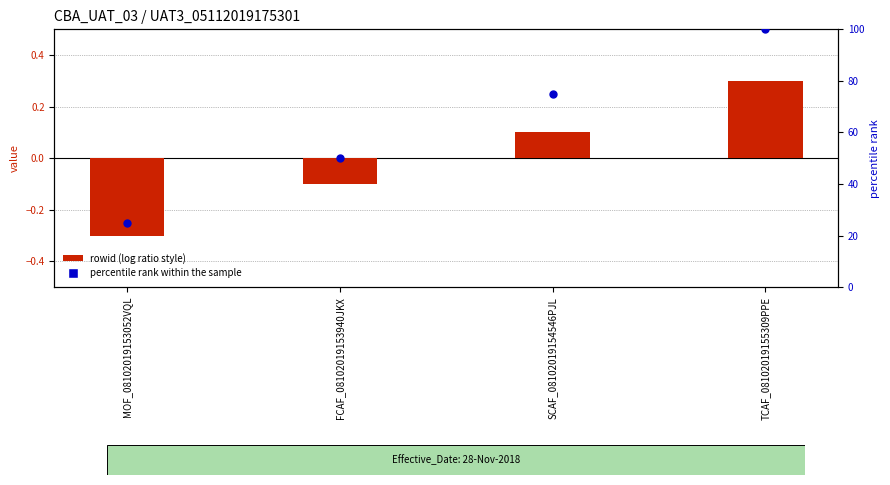

Which series has the widest spread of Y values?

percentile rank within the sample